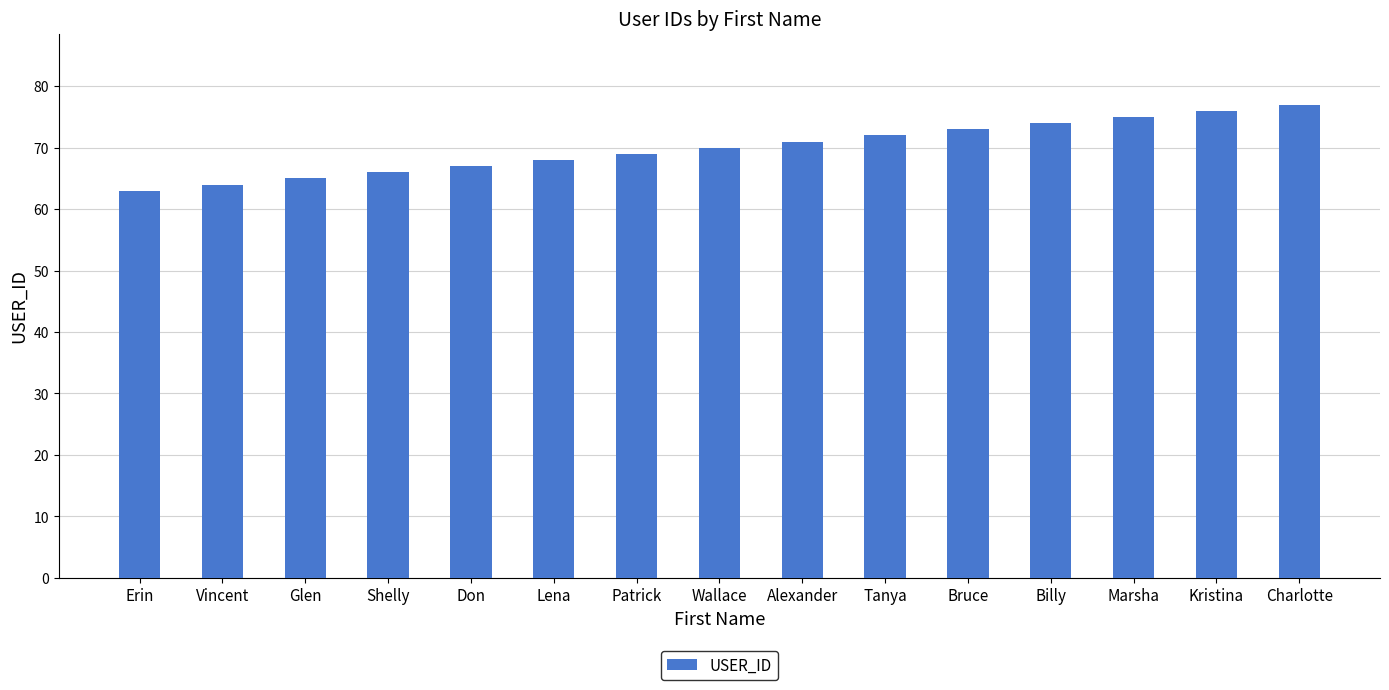

Between Charlotte and Bruce, which is larger?

Charlotte